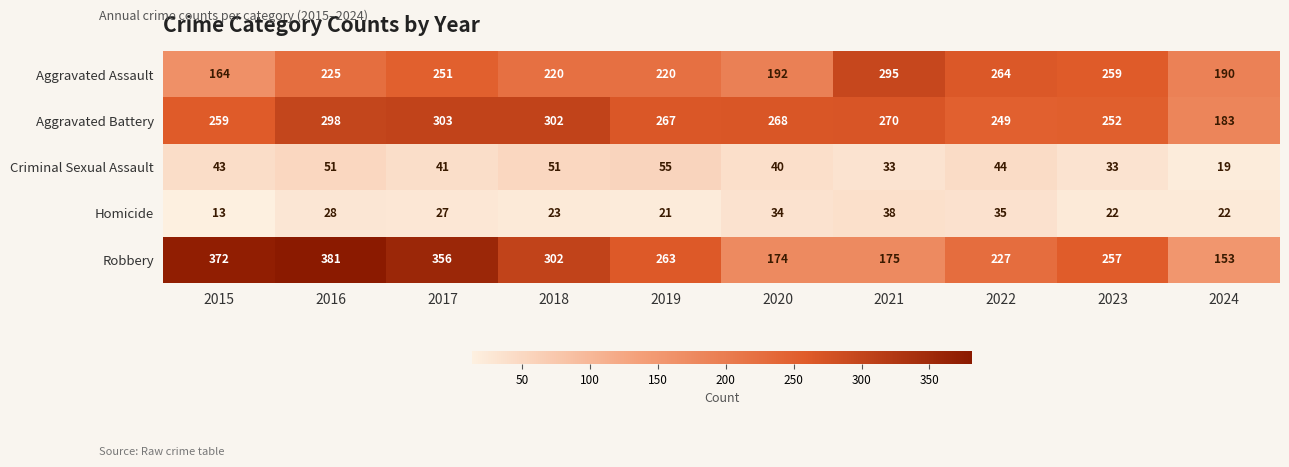

Rank the series at 2023 from lowest to highest value.

Homicide, Criminal Sexual Assault, Aggravated Battery, Robbery, Aggravated Assault